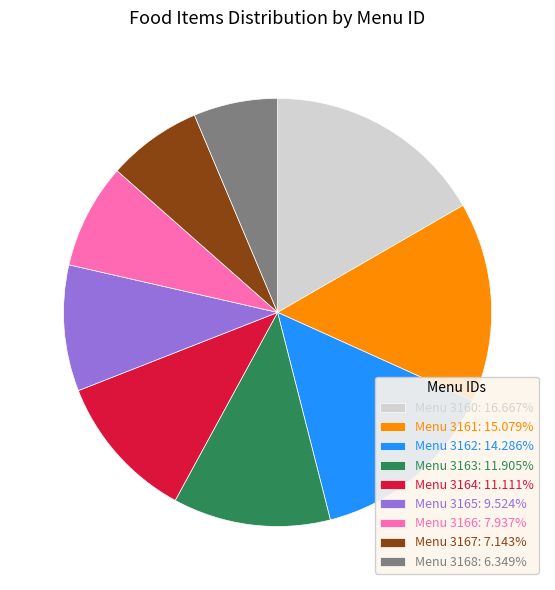

Approximately how many times larger is the value at Menu 3162: 14.286% compared to Menu 3165: 9.524%?

1.5